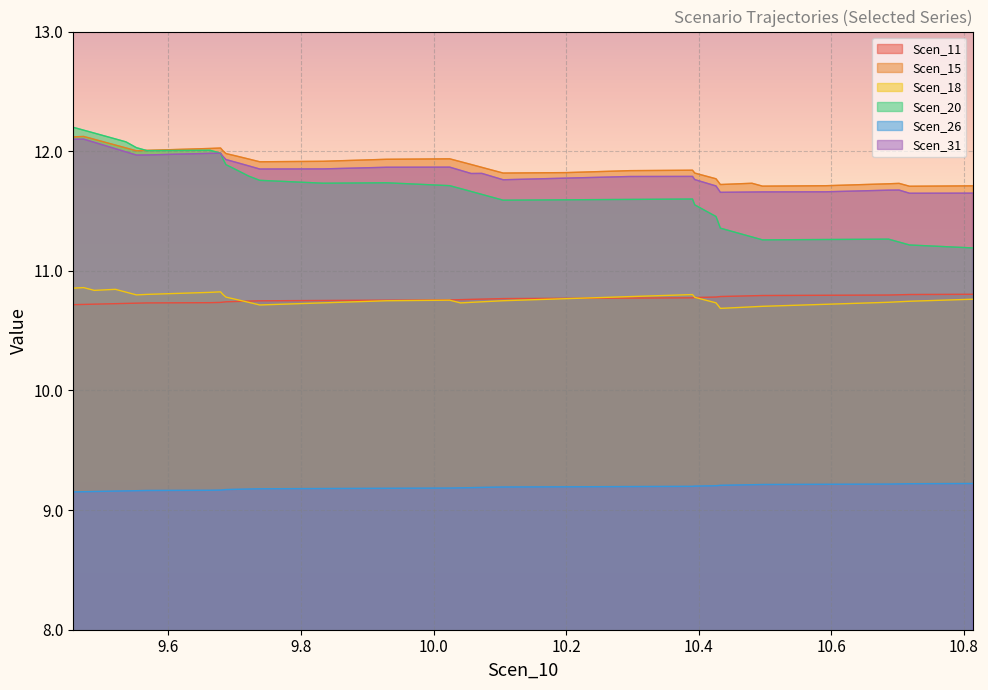

Which series has the widest spread of values?

Scen_20